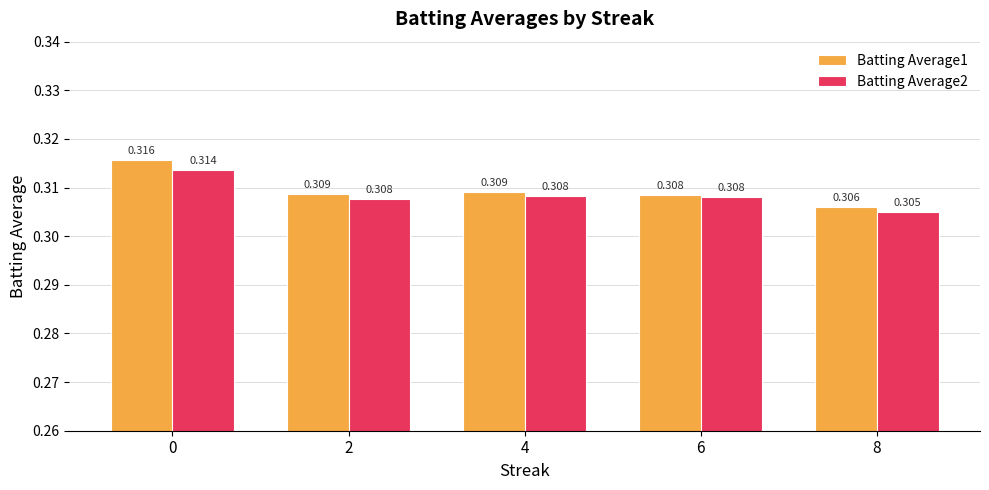

What are all the series names shown in the legend?

Batting Average1, Batting Average2